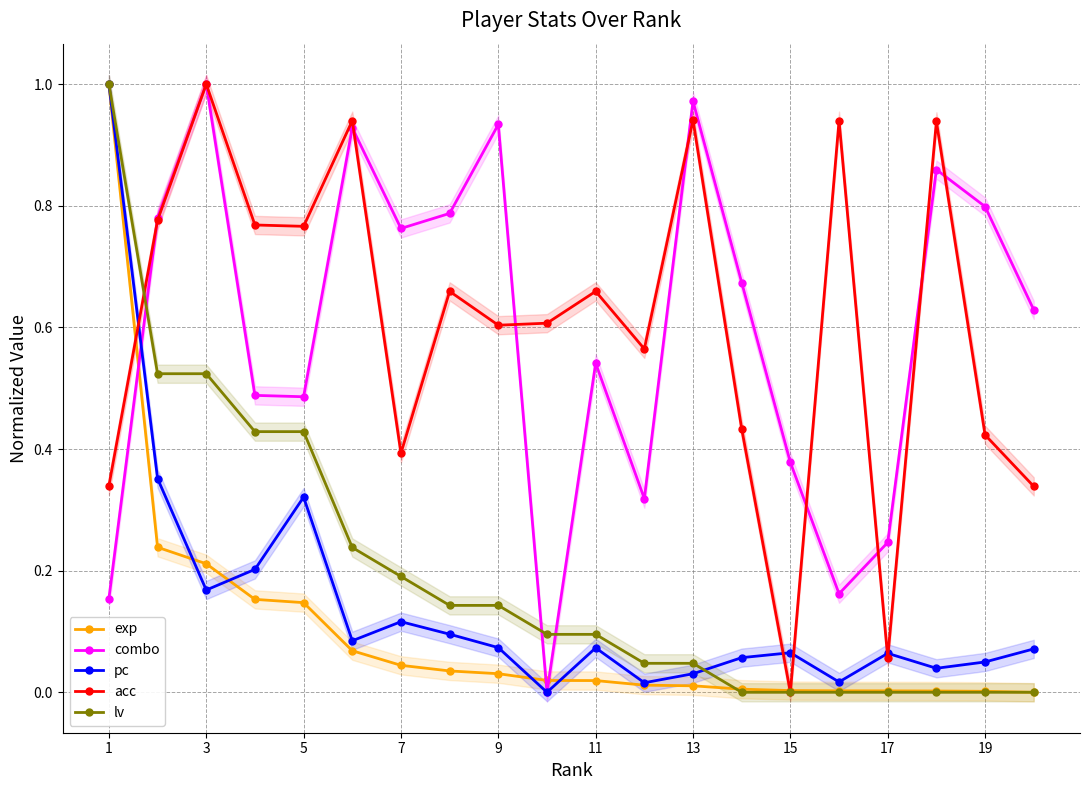

Is the value of combo at 5 greater than the value of lv at 17?

Yes